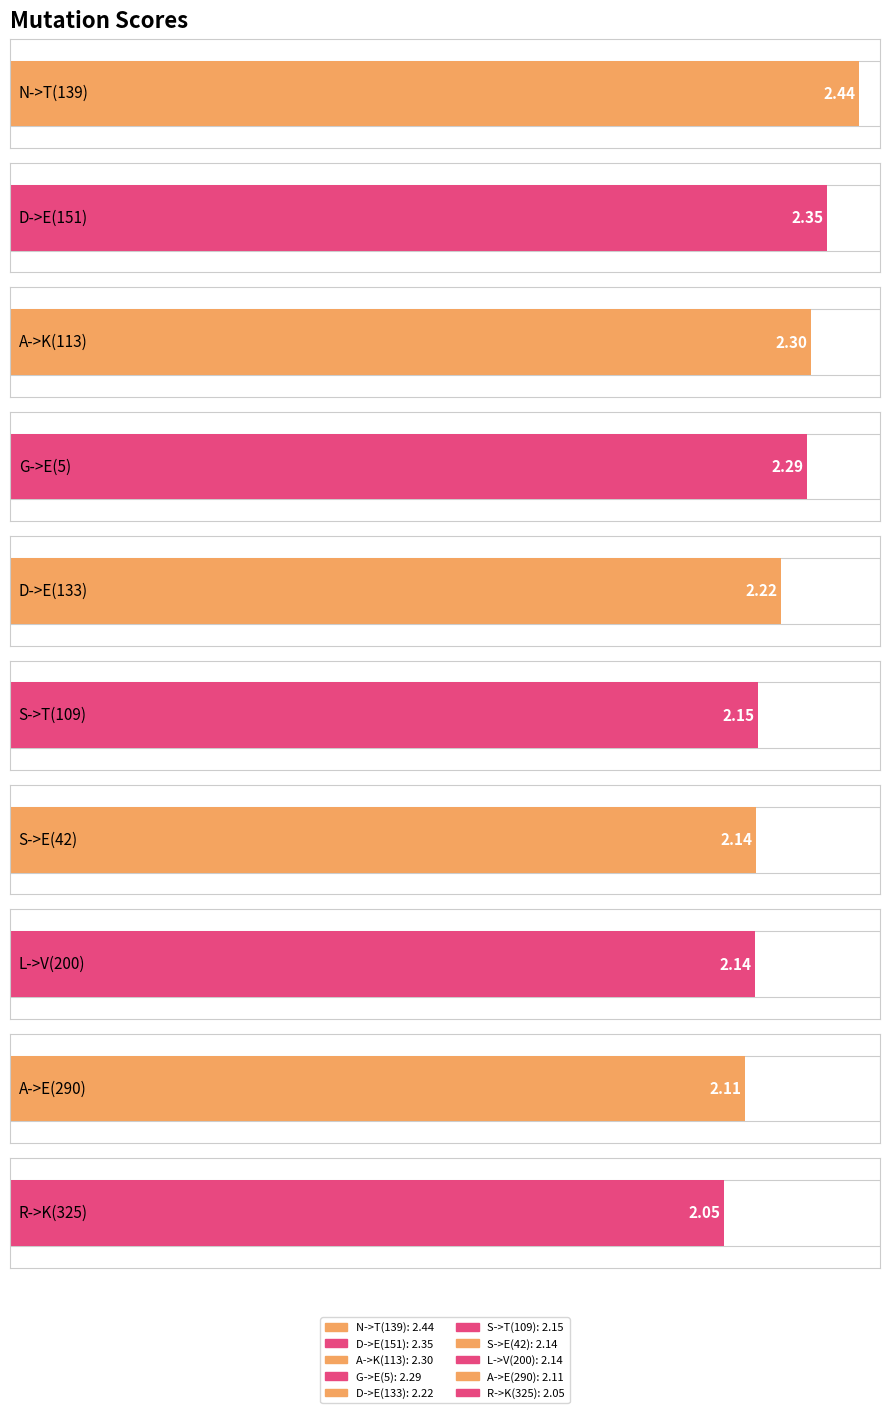

What position from the right is A->E(290)?

2